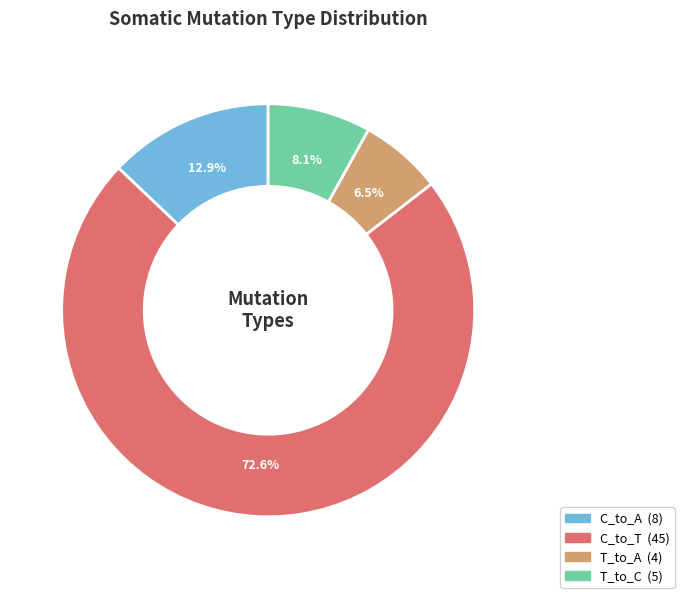

Does any single category account for the majority?

Yes